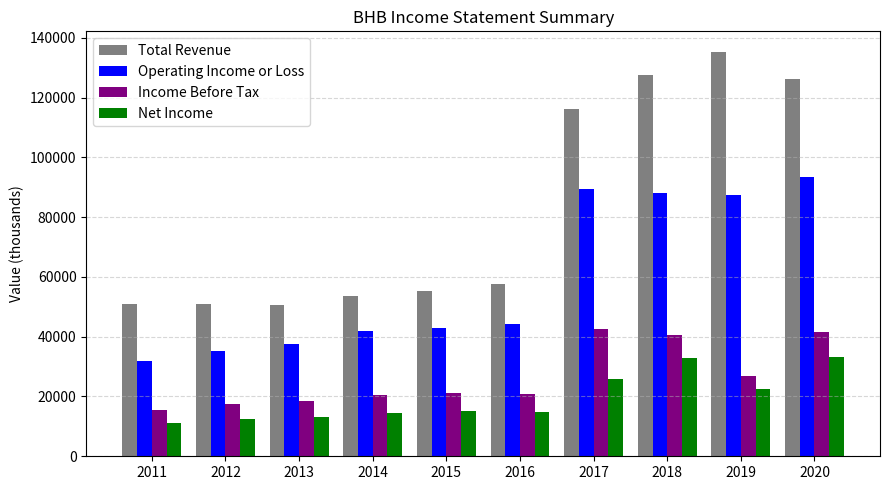

How many bars are there in total?

40